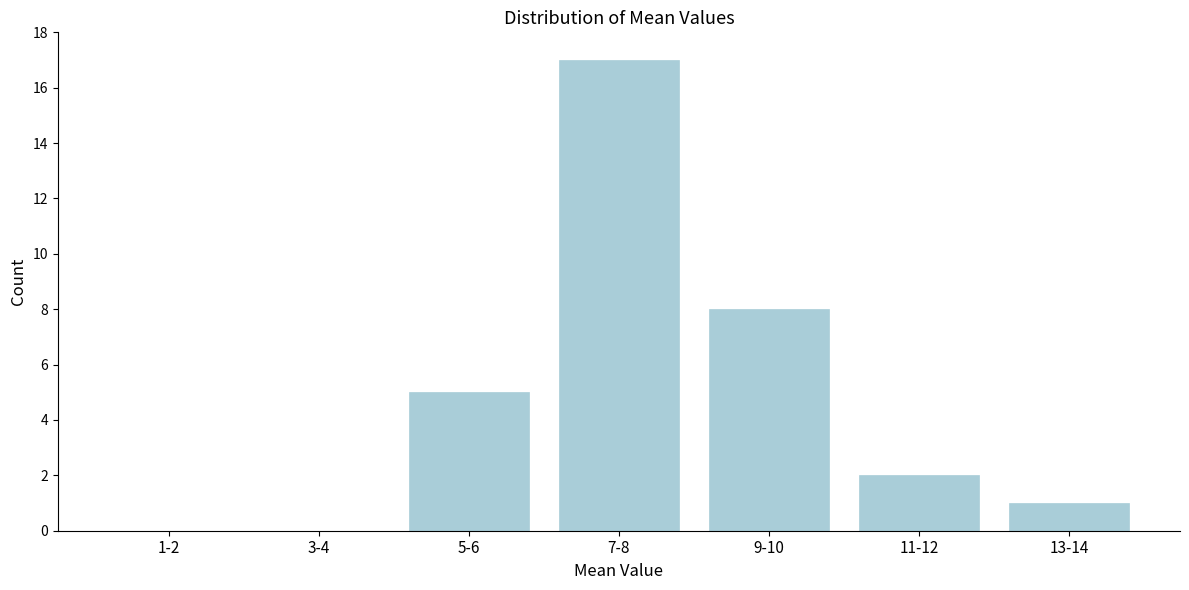

Reading left to right, transcribe all the data shown in this chart.

1-2=0	3-4=0	5-6=5	7-8=17	9-10=8	11-12=2	13-14=1